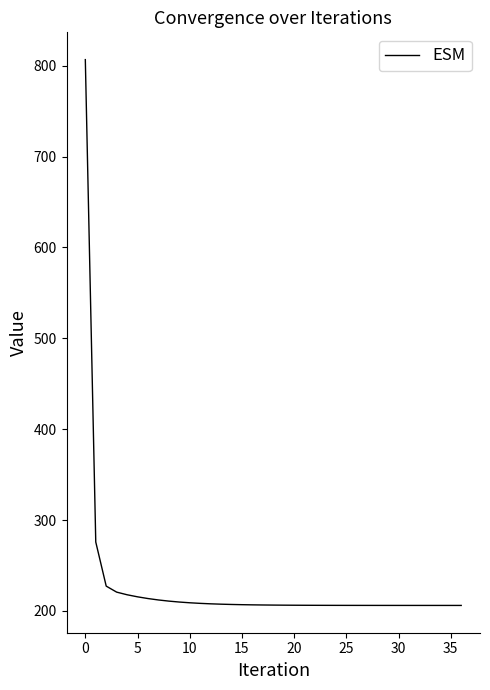

What is the difference between the maximum and minimum values?

600.6